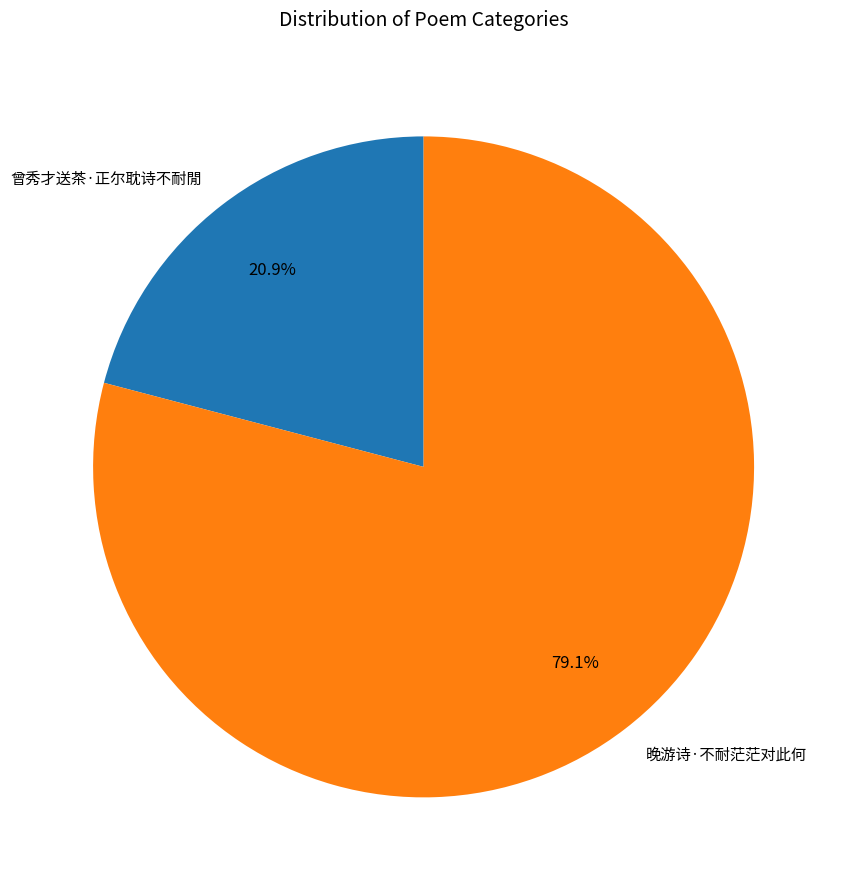

True or false: 曾秀才送茶·正尔耽诗不耐閒 accounts for 14% of the total.

False